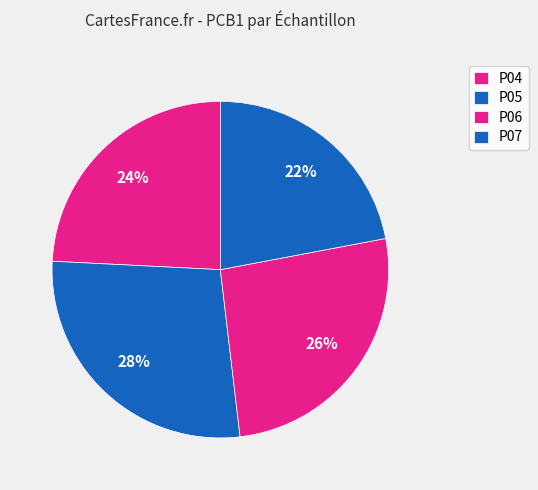

How many slices are in this pie chart?

4